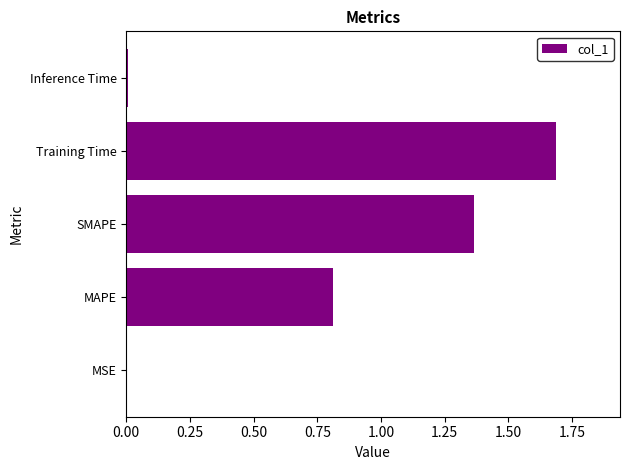

How many data points does each series have?

5